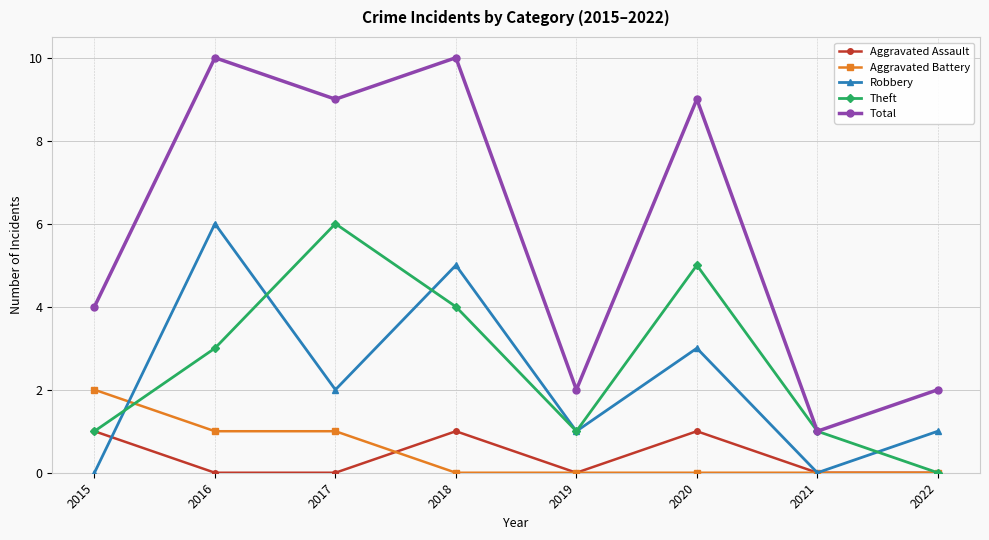

How many interior local peaks does the Aggravated Assault series have?

2